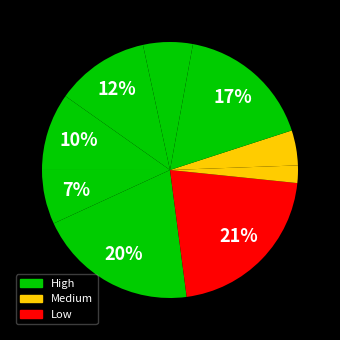

Is there a majority slice in this chart?

No